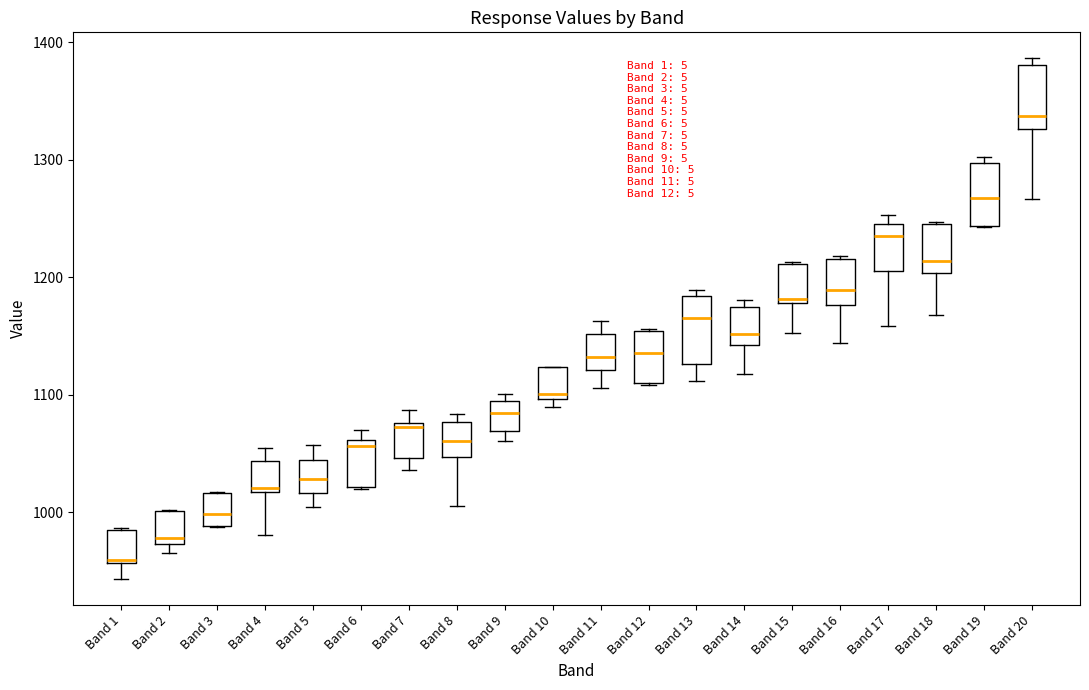

Reading left to right, read every box against the y-axis: the position of its median line, the range the box covers, and the ends of its whiskers. The values are not printed on the chart, so give them approximately, as read against the axis.

Band 1: median 960, box 960 to 980, whiskers 940 to 990
Band 2: median 980, box 970 to 1000, whiskers 970 (just below the box's lower edge) to 1000
Band 3: median 1000, box 990 to 1020, whiskers 990 to 1020
Band 4: median 1020, box 1020 to 1040, whiskers 980 to 1050
Band 5: median 1030, box 1020 to 1040, whiskers 1000 to 1060
Band 6: median 1060 (just below the box's upper edge), box 1020 to 1060, whiskers 1020 to 1070
Band 7: median 1070, box 1050 to 1080, whiskers 1040 to 1090
Band 8: median 1060, box 1050 to 1080, whiskers 1010 to 1080 (just above the box's upper edge)
Band 9: median 1080, box 1070 to 1090, whiskers 1060 to 1100
Band 10: median 1100 (just above the box's lower edge), box 1100 to 1120, whiskers 1090 to 1120
Band 11: median 1130, box 1120 to 1150, whiskers 1110 to 1160
Band 12: median 1140, box 1110 to 1150, whiskers 1110 to 1160
Band 13: median 1170, box 1130 to 1180, whiskers 1110 to 1190
Band 14: median 1150, box 1140 to 1170, whiskers 1120 to 1180
Band 15: median 1180 (just above the box's lower edge), box 1180 to 1210, whiskers 1150 to 1210
Band 16: median 1190, box 1180 to 1220, whiskers 1140 to 1220
Band 17: median 1230, box 1210 to 1240, whiskers 1160 to 1250
Band 18: median 1210, box 1200 to 1240, whiskers 1170 to 1250
Band 19: median 1270, box 1240 to 1300, whiskers 1240 to 1300 (just above the box's upper edge)
Band 20: median 1340, box 1330 to 1380, whiskers 1270 to 1390